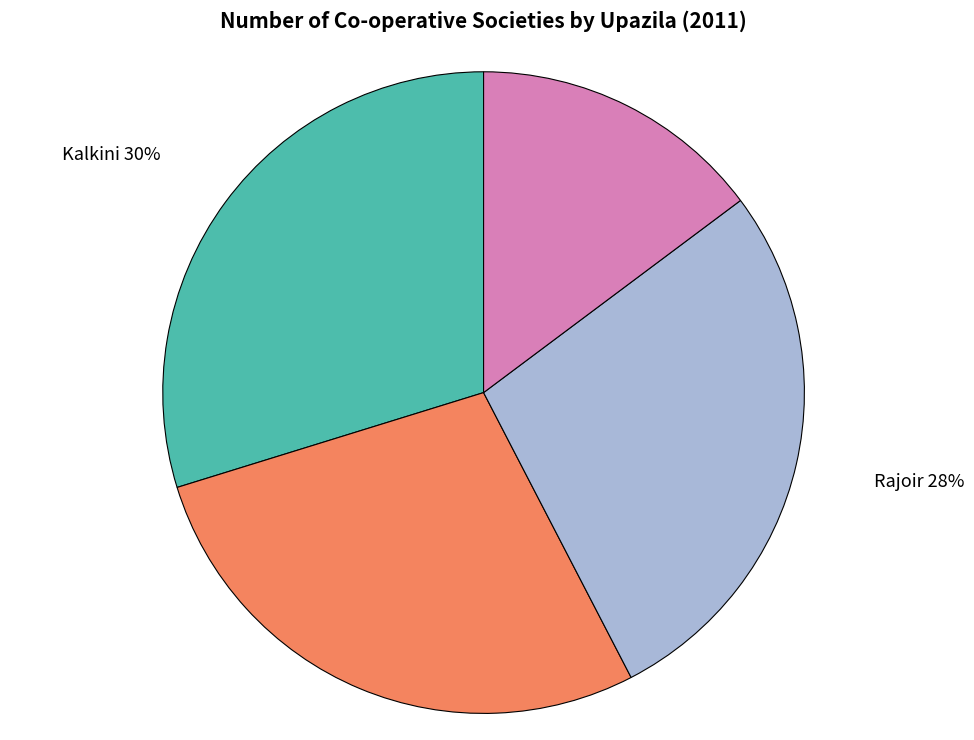

To the nearest percent, what is the difference between the largest and smallest slice percentages?

15%